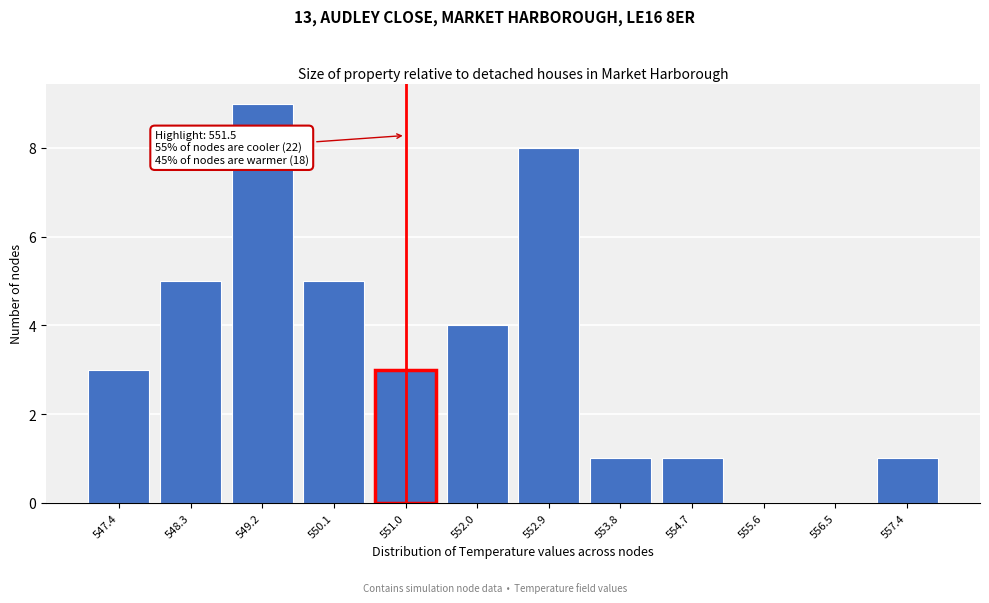

Reading right to left, extract all data points from this chart.

557.4=1	556.5=0	555.6=0	554.7=1	553.8=1	552.9=8	552.0=4	551.0=3	550.1=5	549.2=9	548.3=5	547.4=3